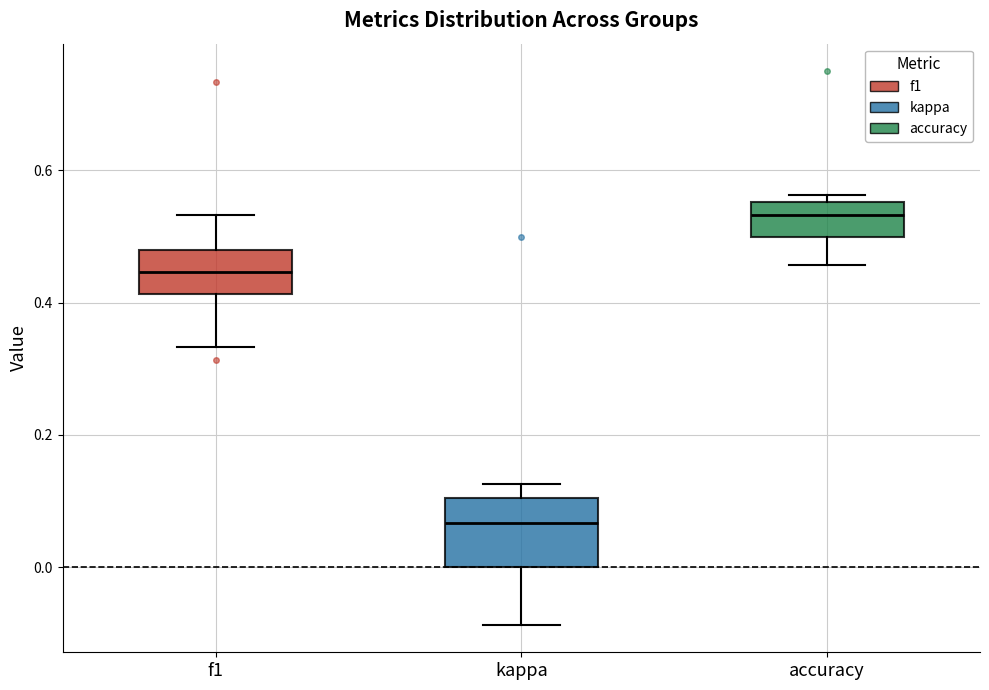

Where is the lower edge of the box for f1 on the y-axis? The values are not printed on the chart, so give them approximately, as read against the axis.

0.42